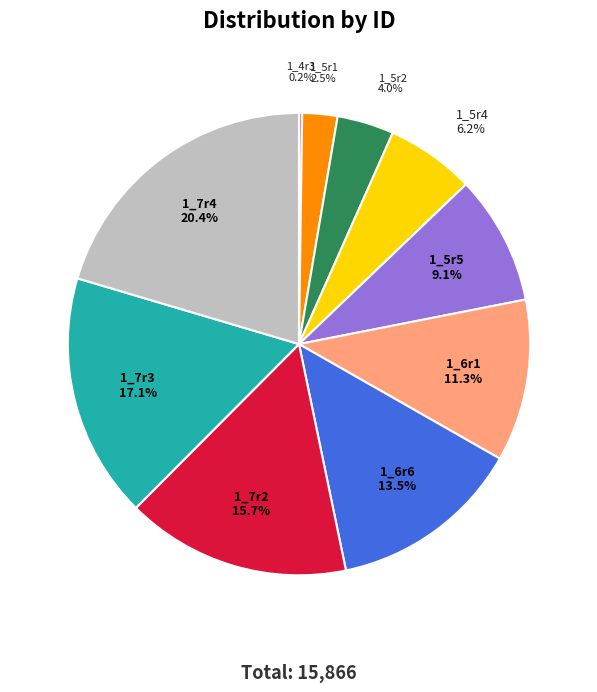

Is there any slice that represents more than half of the pie?

No